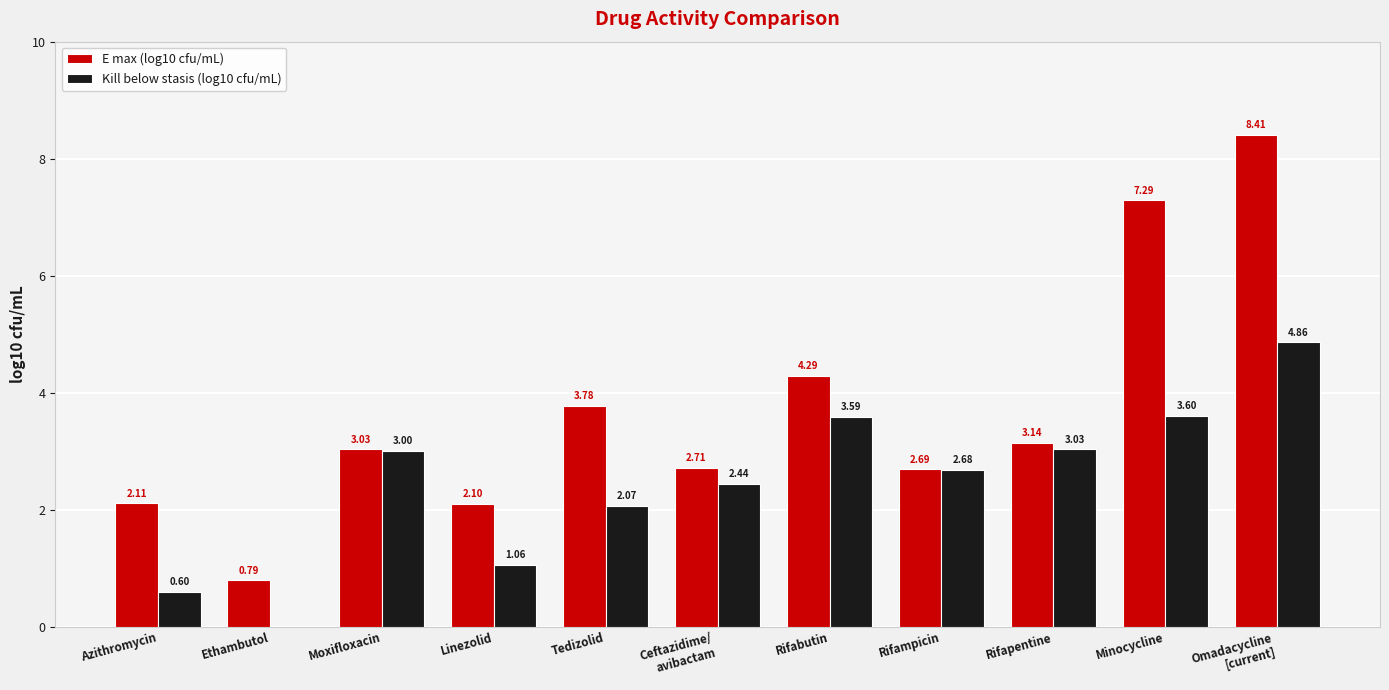

What is the maximum value shown in the chart?

8.4